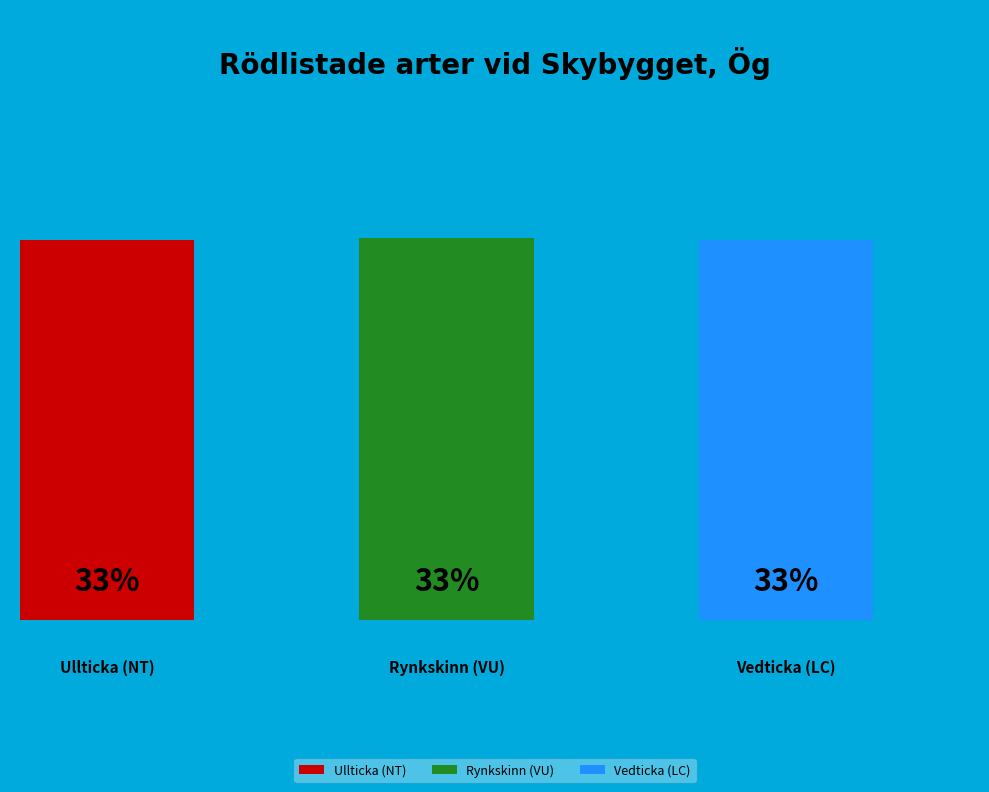

Which category has the biggest portion of the pie?

Rynkskinn (VU)